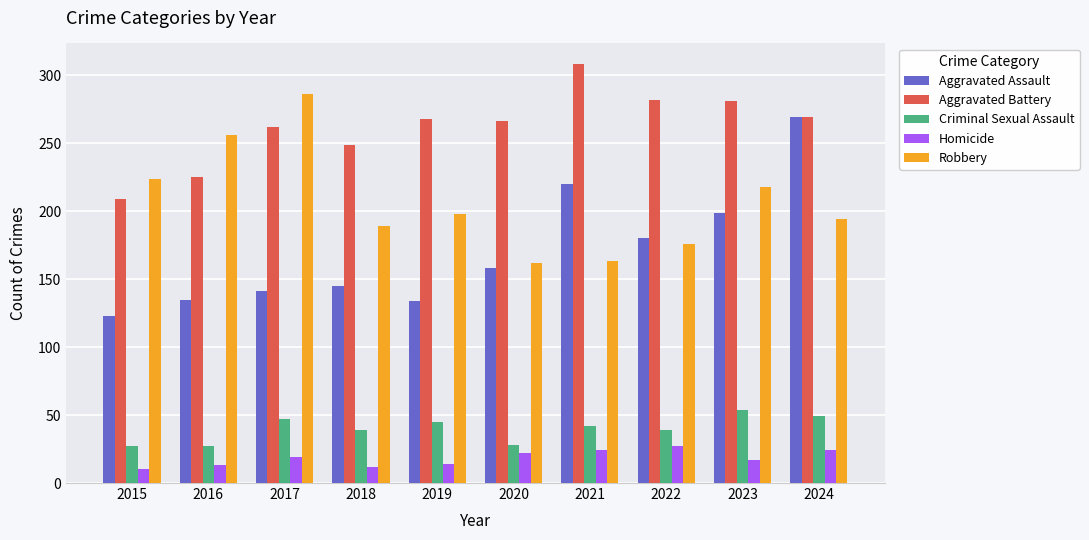

True or false: Homicide has a value of 6 at 2020.

False